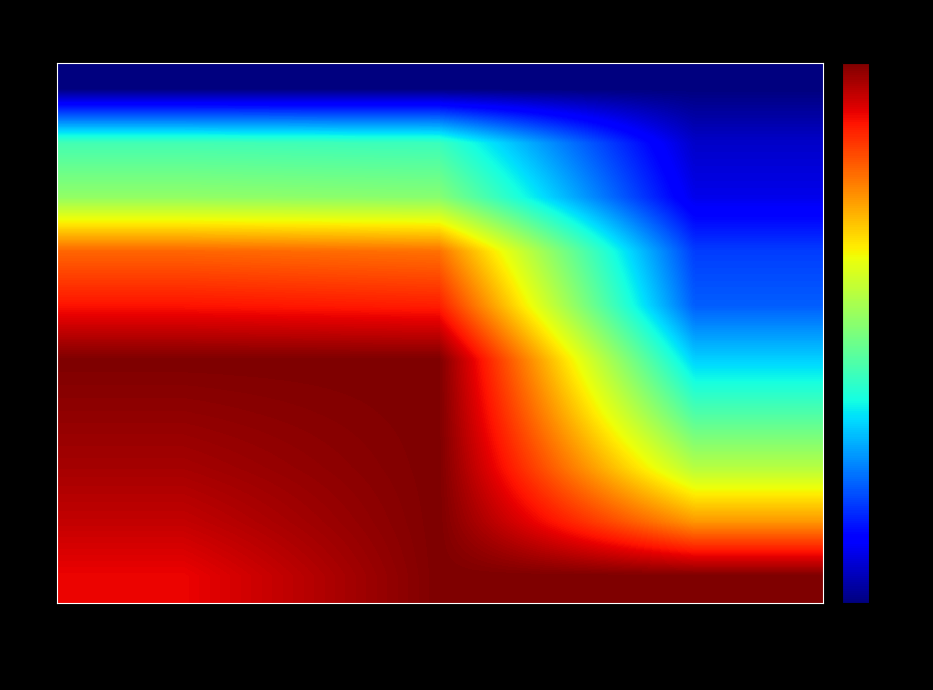

What is the difference between the highest and lowest values at Water Productivity
(kg yield/m³)?

1.0